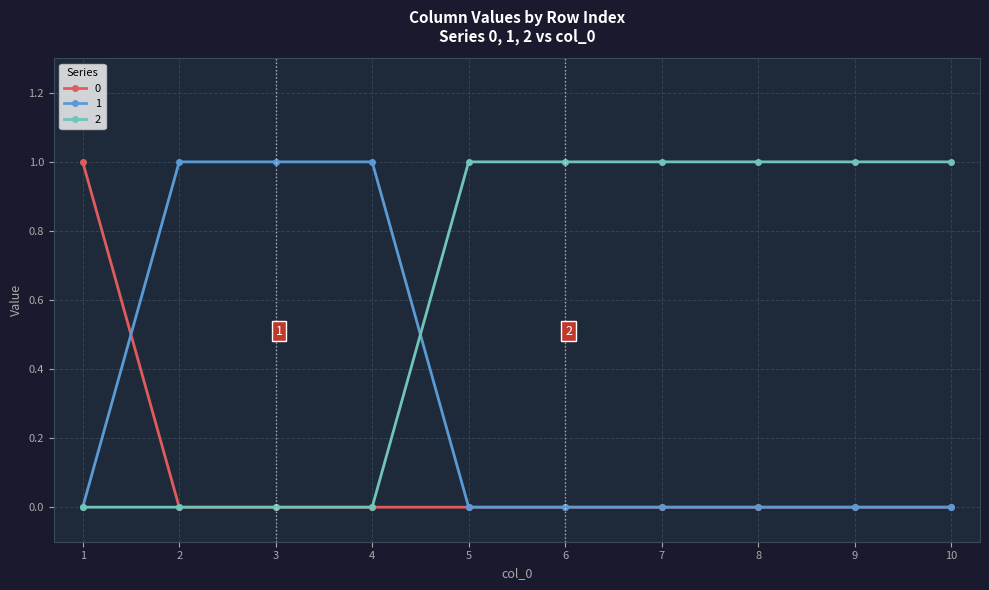

Is it true that 2 equals 0 at 1?

True